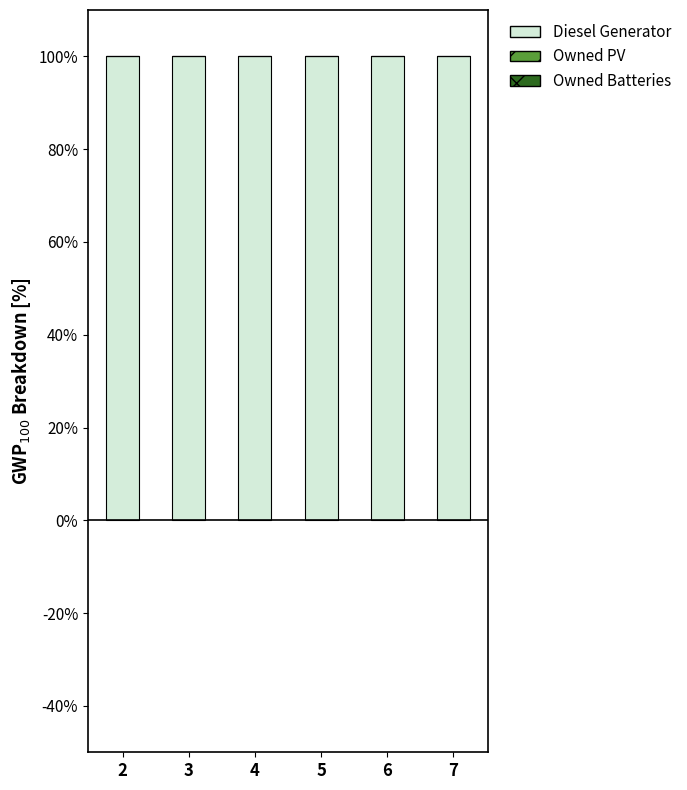

At 2, list the series in order from smallest to largest.

Owned PV, Owned Batteries, Diesel Generator